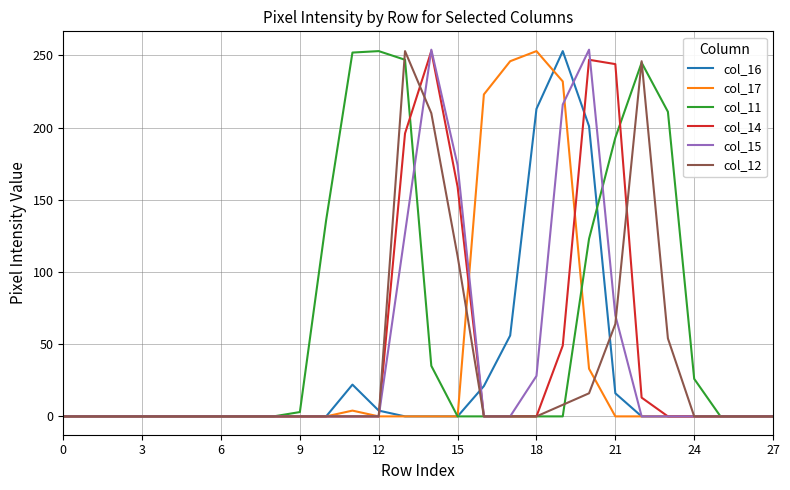

Which series has the largest total across all categories?

col_11